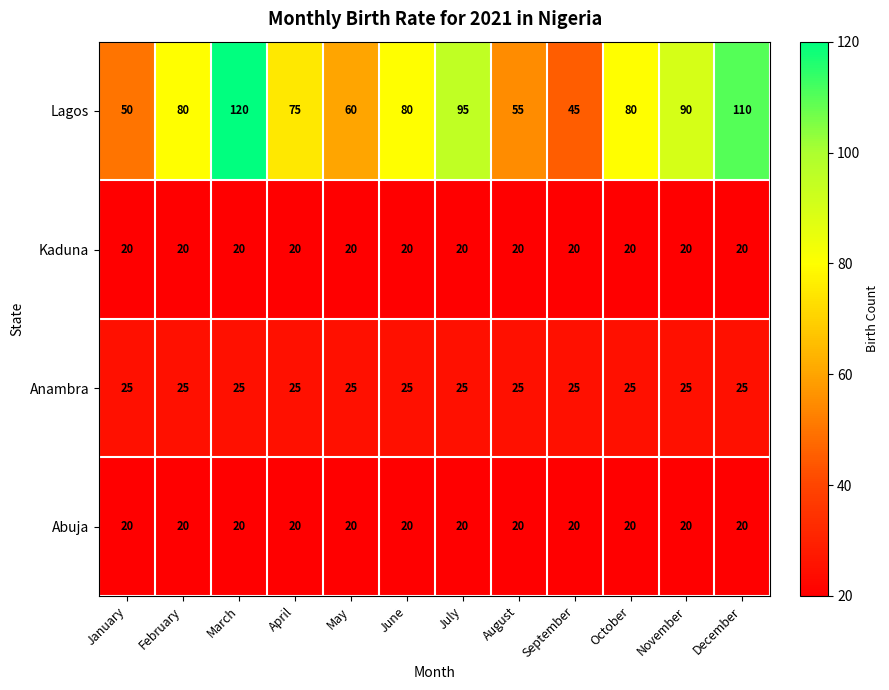

What is the sum of all Anambra values?

300